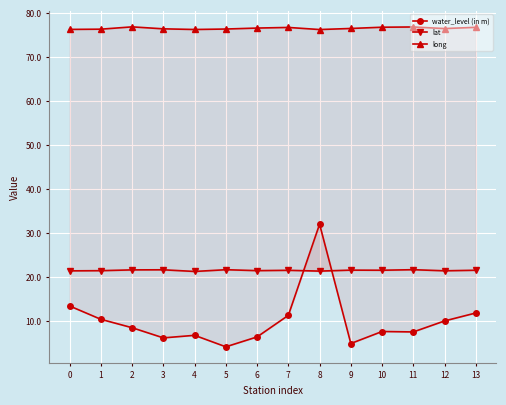

Is it true that lat equals 21.5 at 3?

True